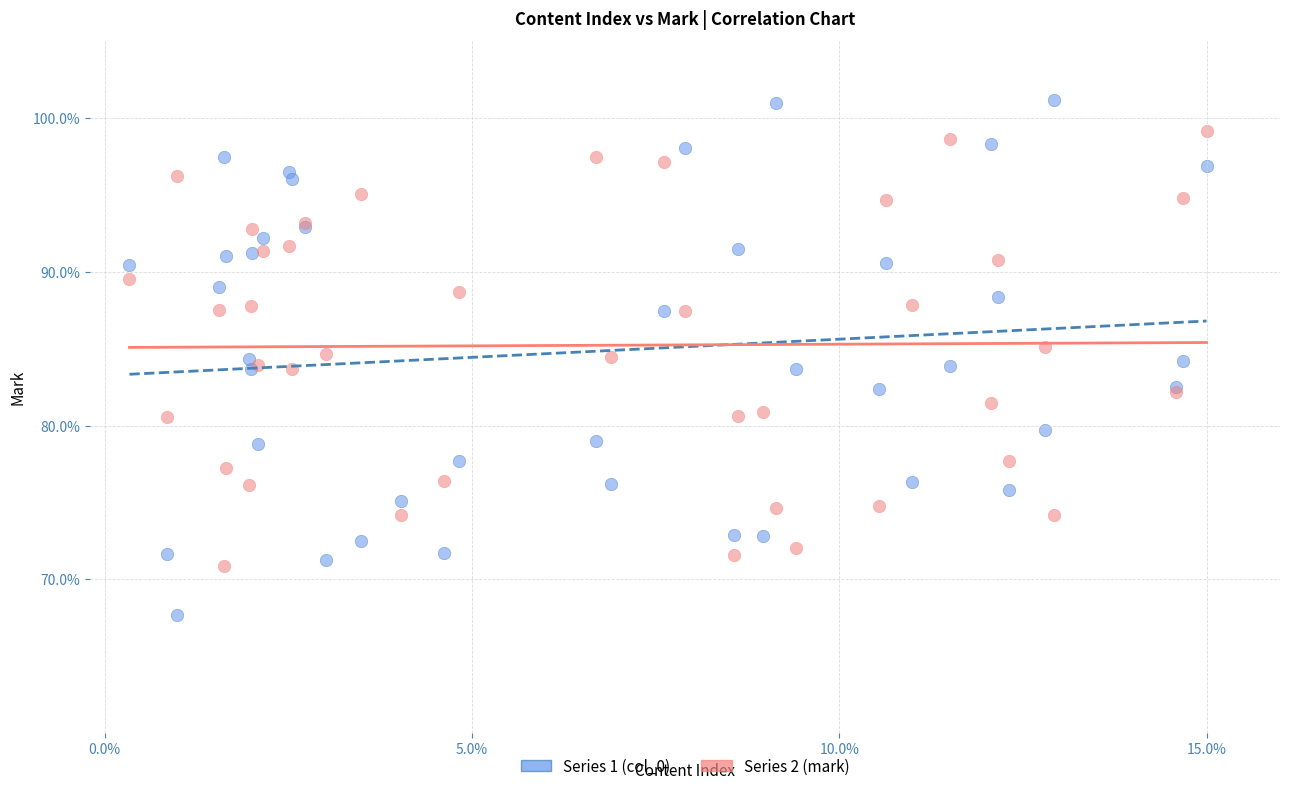

What is the X range (max minus min) for the scatter plot?

14.7